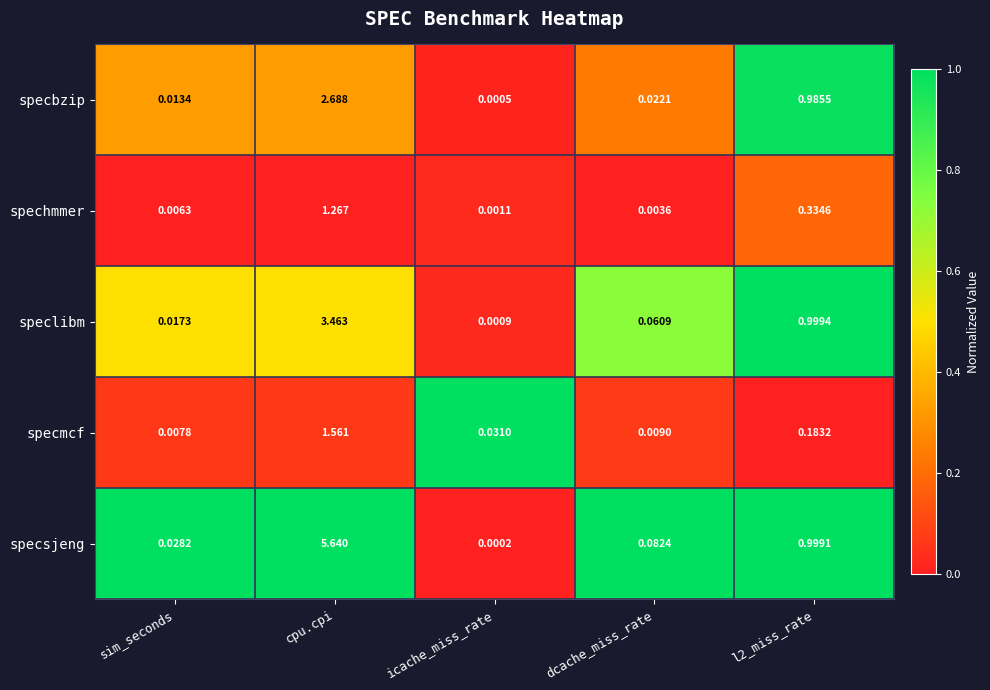

Between cpu.cpi and dcache_miss_rate, which series saw the biggest shift?

specsjeng